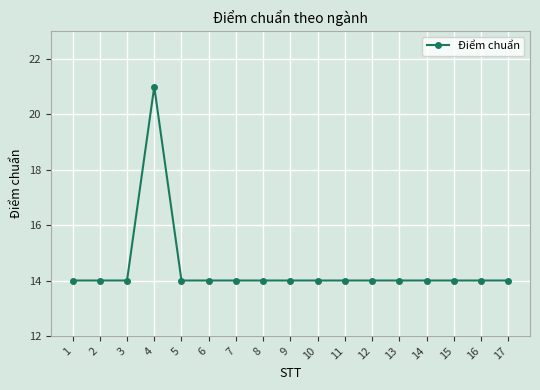

Count the number of data series in this chart.

1